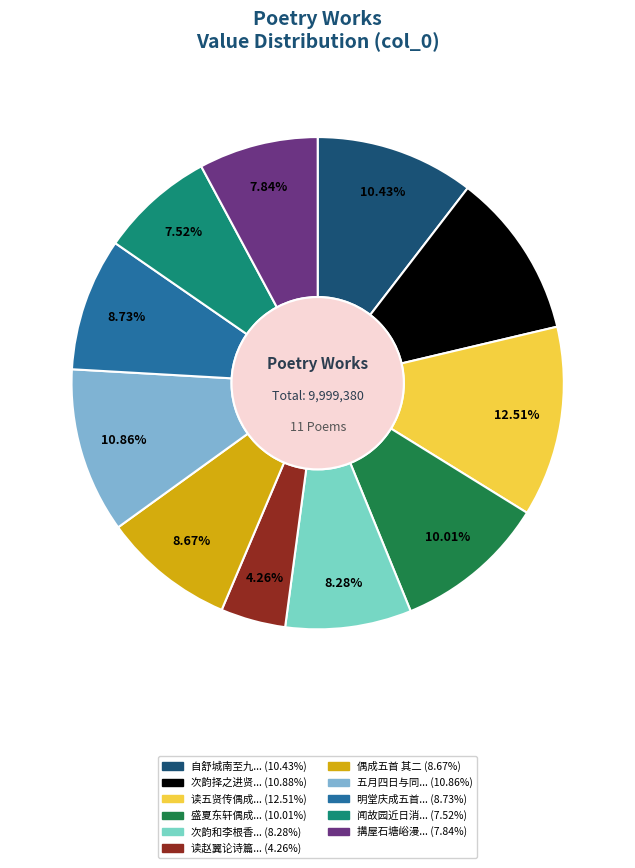

Is there any slice that represents more than half of the pie?

No